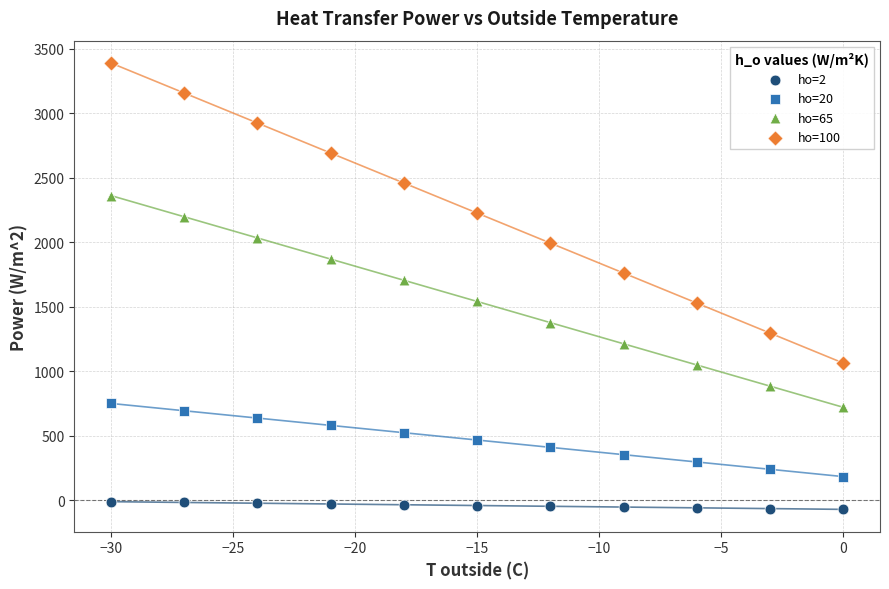

Across all series, what Y value is closest to 1659?

1704.8